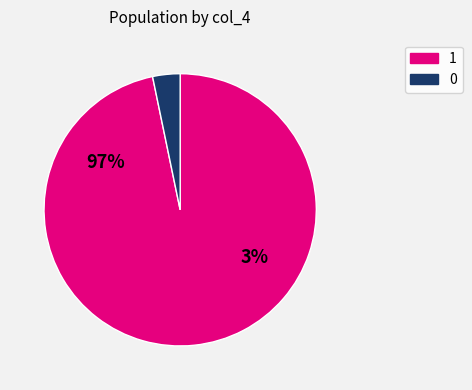

Which slice is the largest?

1